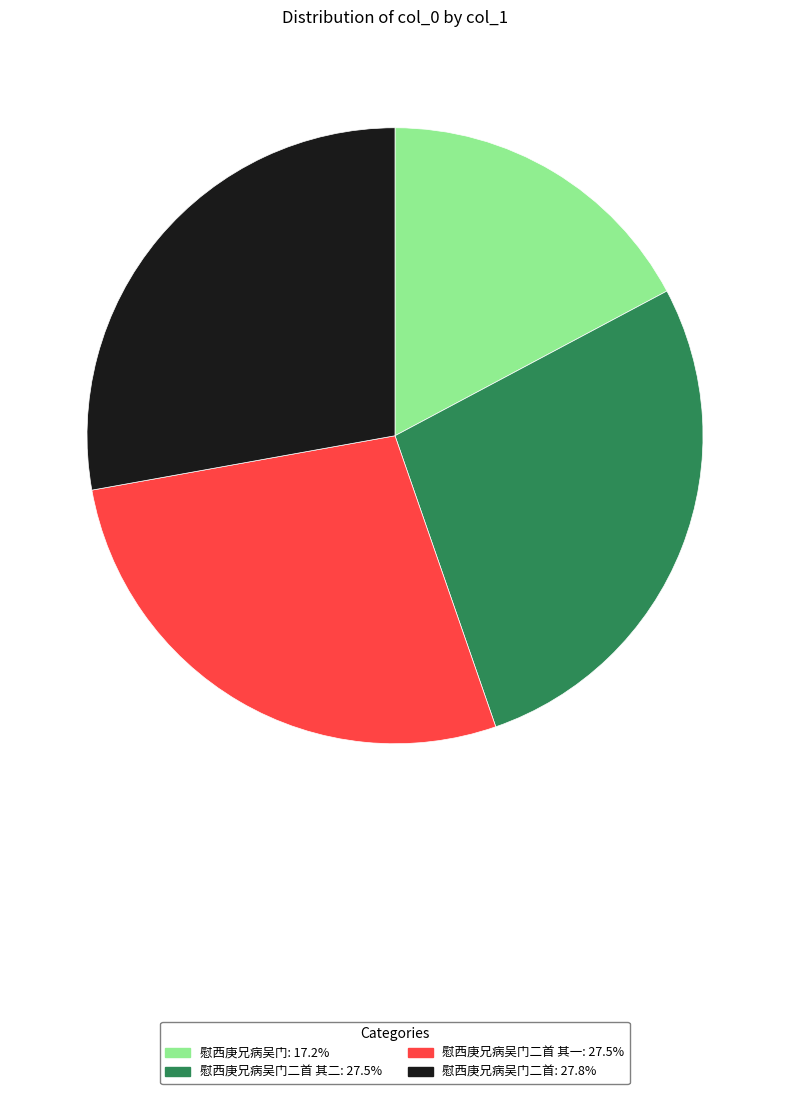

Is there any slice that represents more than half of the pie?

No